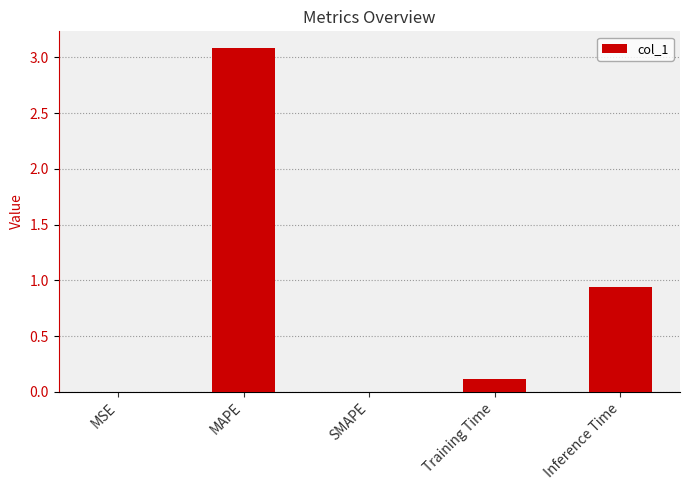

True or false: the data shows 0.1 at Training Time.

True